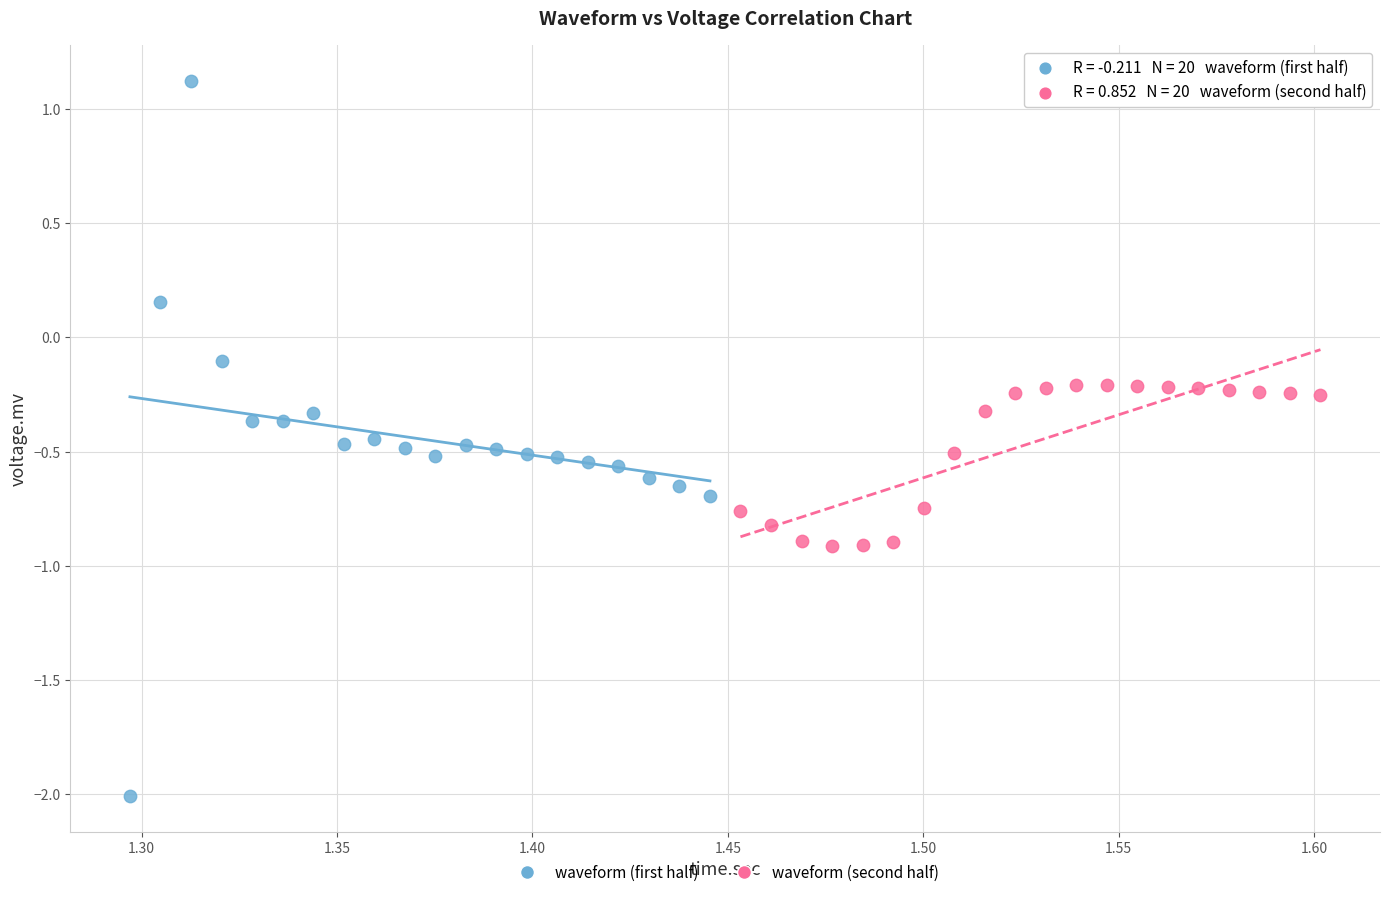

Which series reaches the maximum Y coordinate?

waveform (first half)